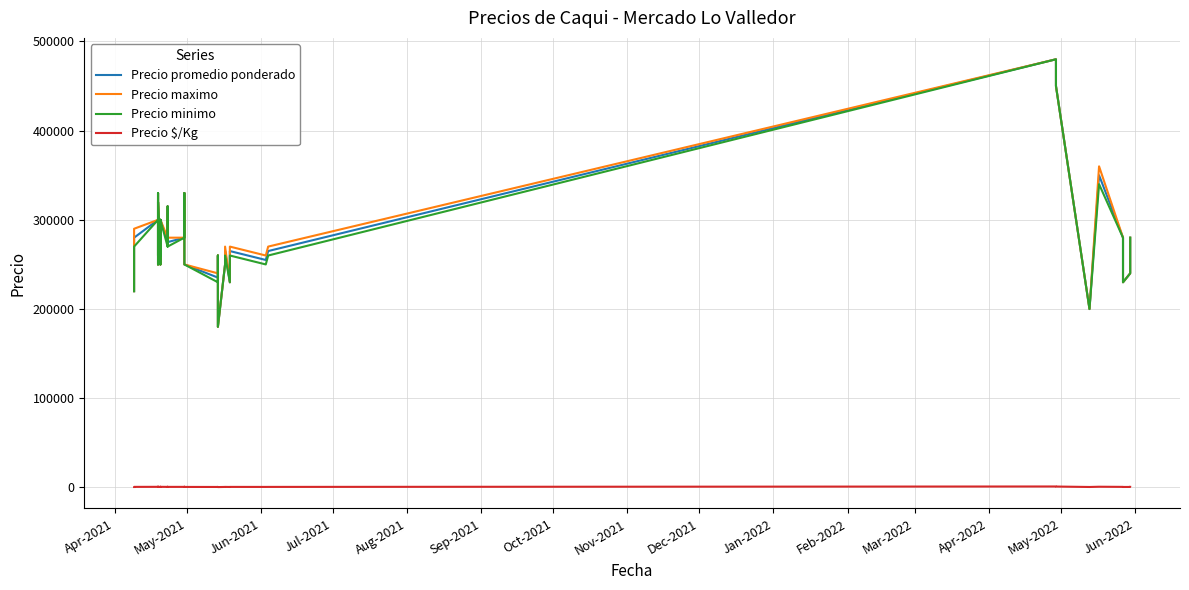

What is the total value across all series at May-2022?

825611